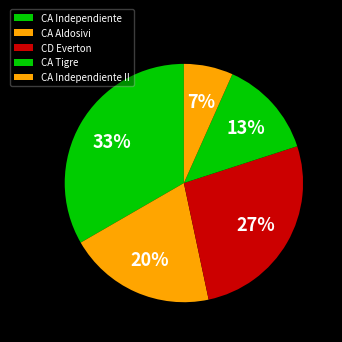

Is it true that CA Independiente II is 13% of the pie?

False